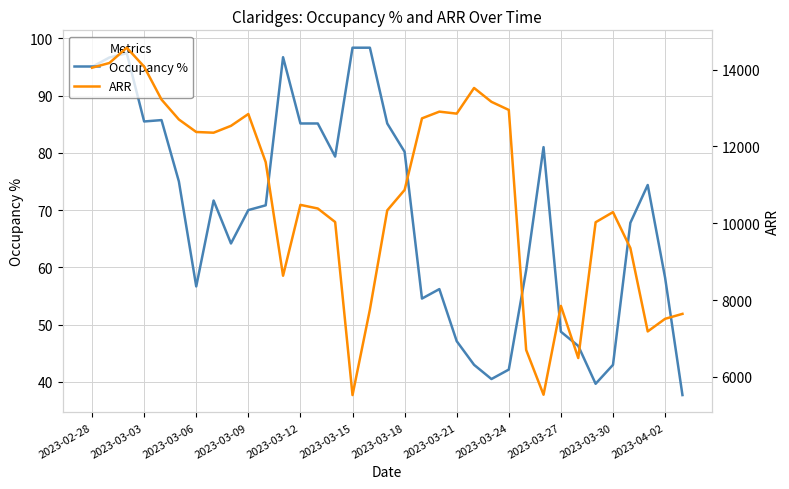

How many interior local valleys does the Occupancy % series have?

7